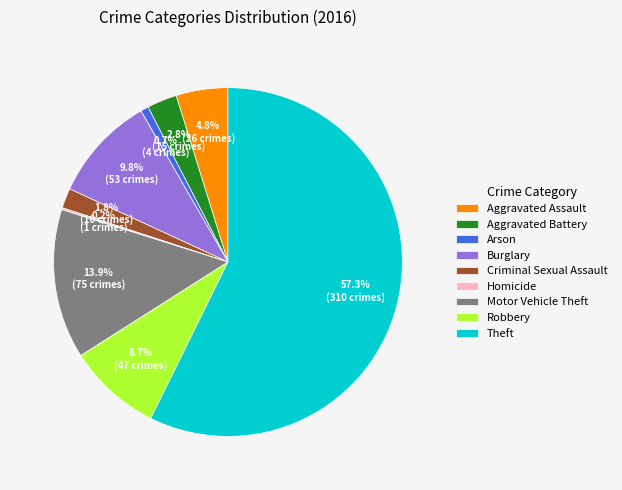

What is the largest slice in the pie chart?

Theft